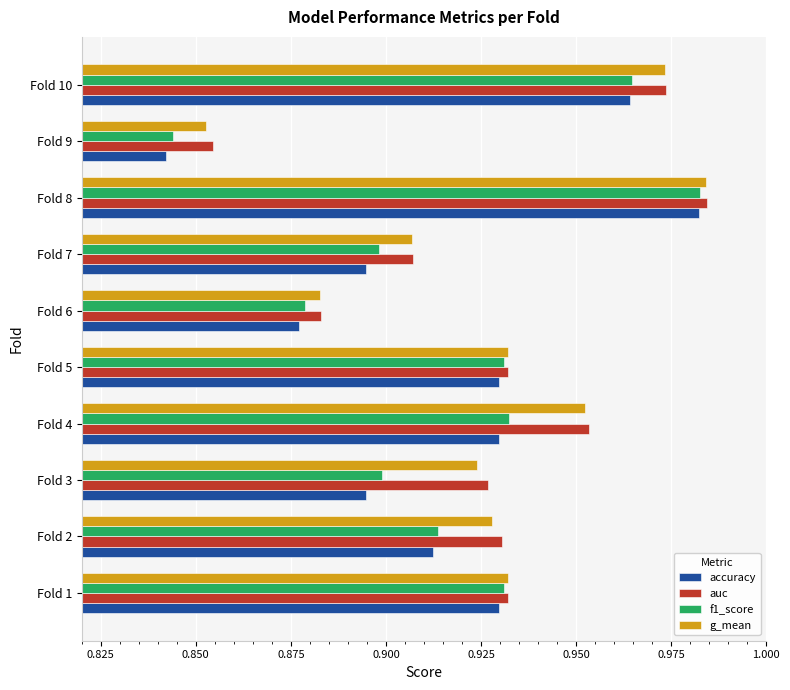

Which category has the lowest value in the g_mean series?

Fold 9